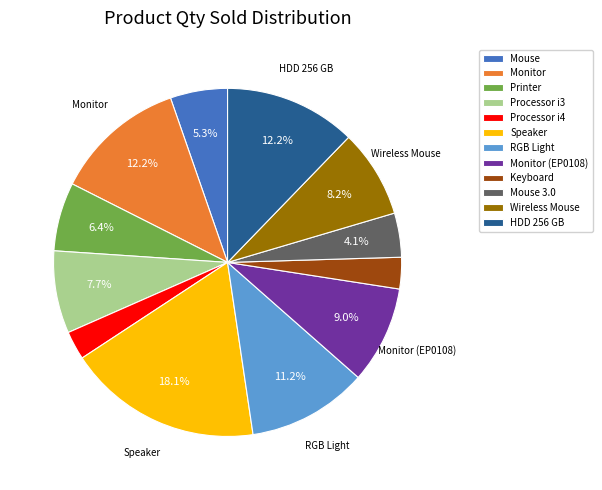

Which category has the biggest portion of the pie?

Speaker